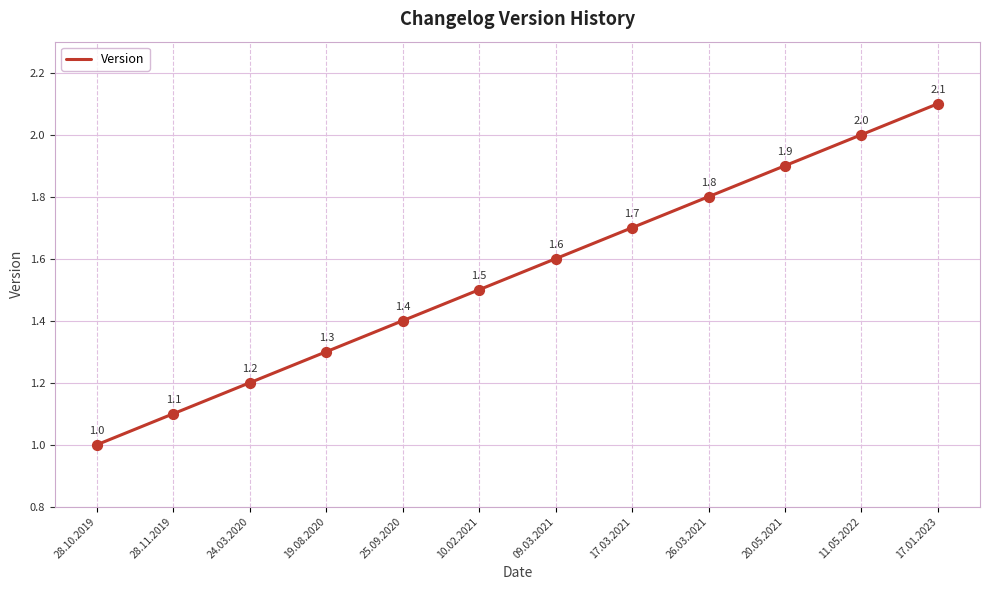

What is the change in value from 28.10.2019 to 25.09.2020?

+0.4